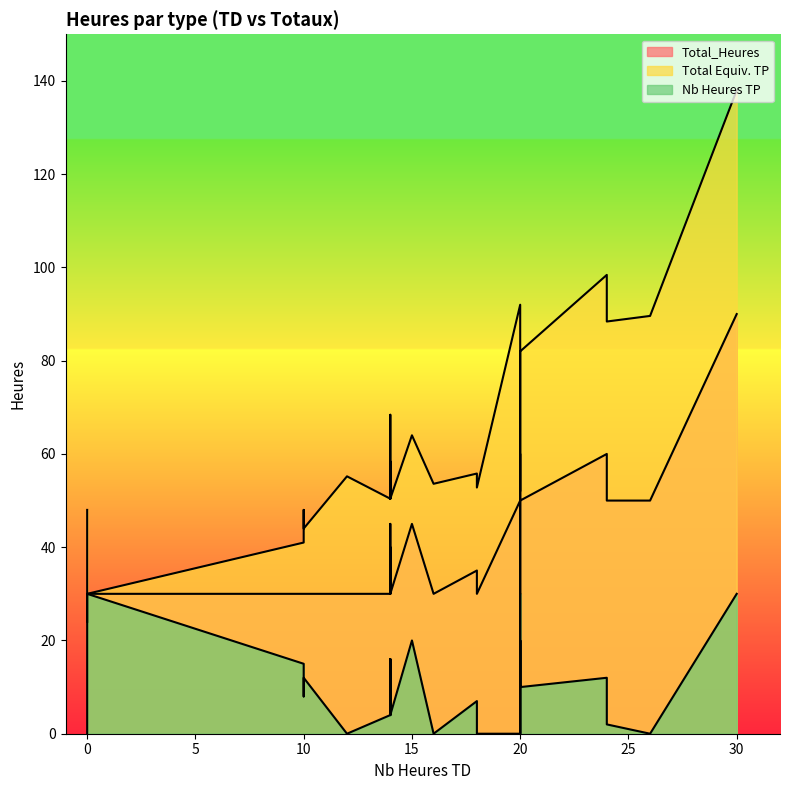

Reading left to right, what are all the values shown in this chart?

Total_Heures: 10=30.0	20=50.0	20=50.0	10=30.0	10=30.0	16=30.0	18=35.0	18=35.0	0=24.0	20=30.0	26=50.0	18=30.0	14=30.0	30=90.0	24=60.0	15=45.0	10=30.0	14=40.0	20=45.0	18=30.0	12=30.0	12=30.0	18=30.0	14=30.0	24=60.0	24=60.0	20=60.0	15=45.0	14=45.0	10=30.0	12=30.0	0=30.0	24=50.0	20=50.0	18=30.0	14=30.0
Total Equiv. TP: 10=41.0	20=92.0	20=72.0	10=44.0	10=48.0	16=53.6	18=55.8	18=55.8	0=48.0	20=52.0	26=89.6	18=52.8	14=50.4	30=138.0	24=98.4	15=64.0	10=44.0	14=58.4	20=82.0	18=52.8	12=55.2	12=55.2	18=52.8	14=50.4	24=98.4	24=98.4	20=82.0	15=64.0	14=68.4	10=44.0	12=55.2	0=30.0	24=88.4	20=82.0	18=52.8	14=50.4
Nb Heures TP: 10=15.0	20=0.0	20=20.0	10=12.0	10=8.0	16=0.0	18=7.0	18=7.0	0=0.0	20=0.0	26=0.0	18=0.0	14=4.0	30=30.0	24=12.0	15=20.0	10=12.0	14=16.0	20=0.0	18=0.0	12=0.0	12=0.0	18=0.0	14=4.0	24=12.0	24=12.0	20=30.0	15=20.0	14=16.0	10=12.0	12=0.0	0=30.0	24=2.0	20=10.0	18=0.0	14=4.0